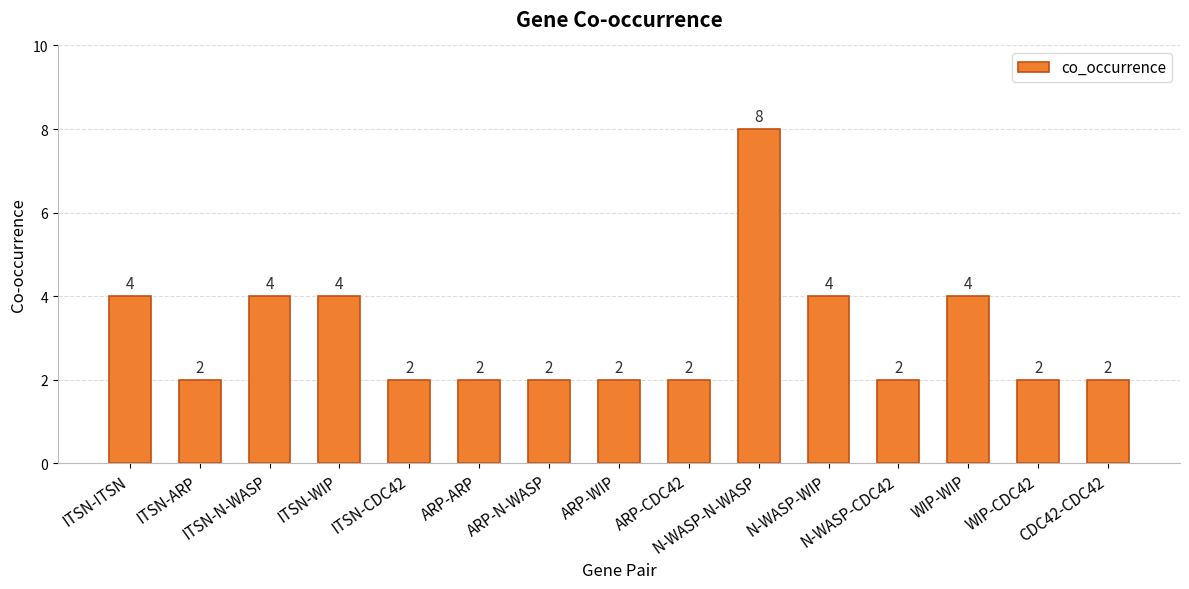

How many distinct data groups are displayed?

1